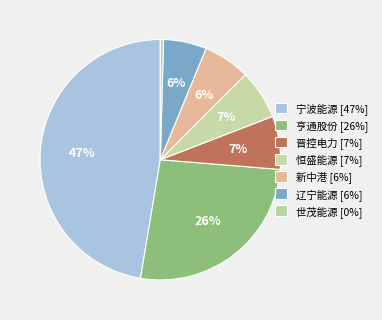

How many slices are in this pie chart?

7